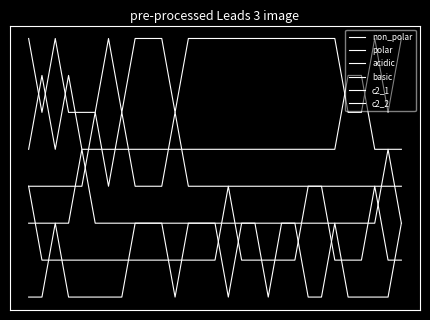

What is the minimum value for basic?

-1.5